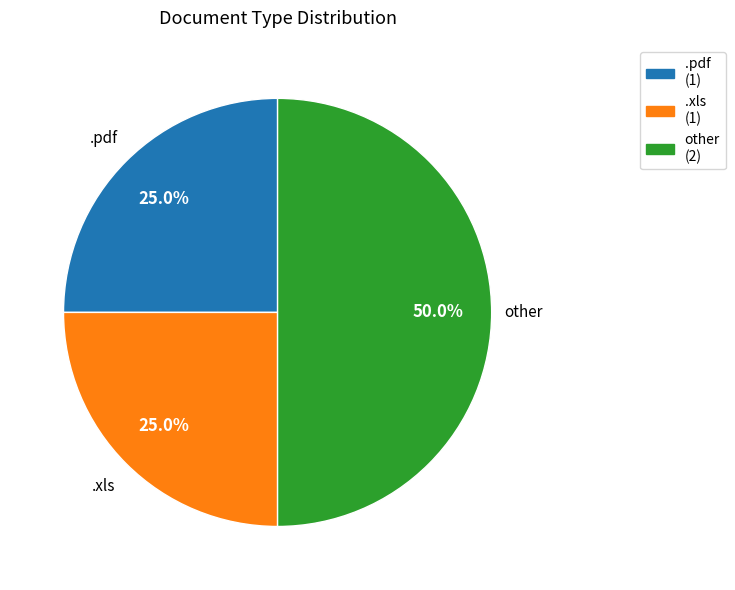

How many slices are in this pie chart?

3